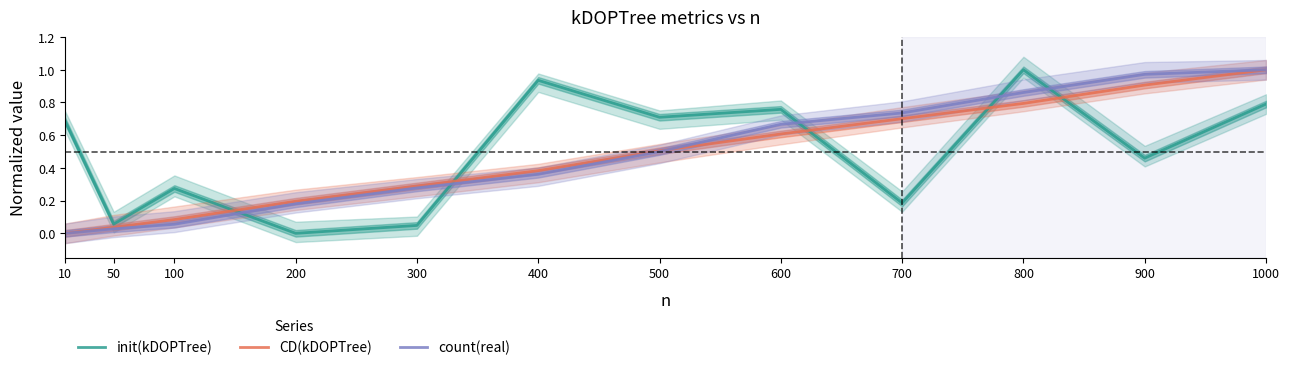

What is the greatest value displayed?

1.0